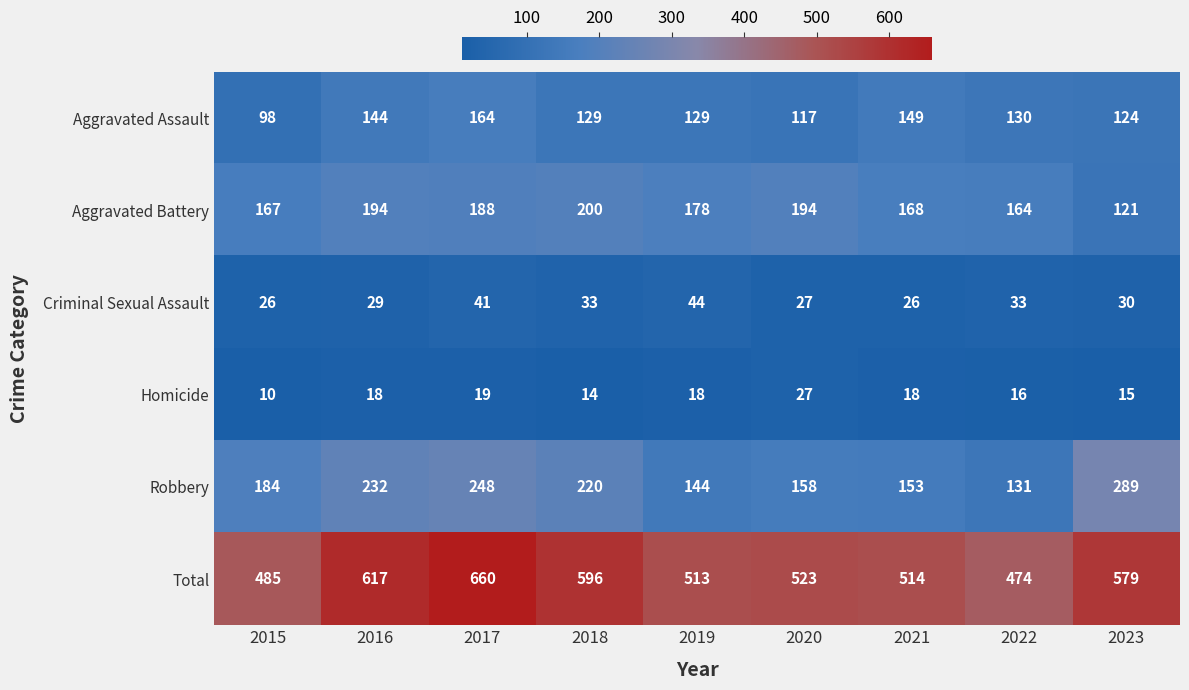

Read the Total value at 2023, to the nearest 50.

600